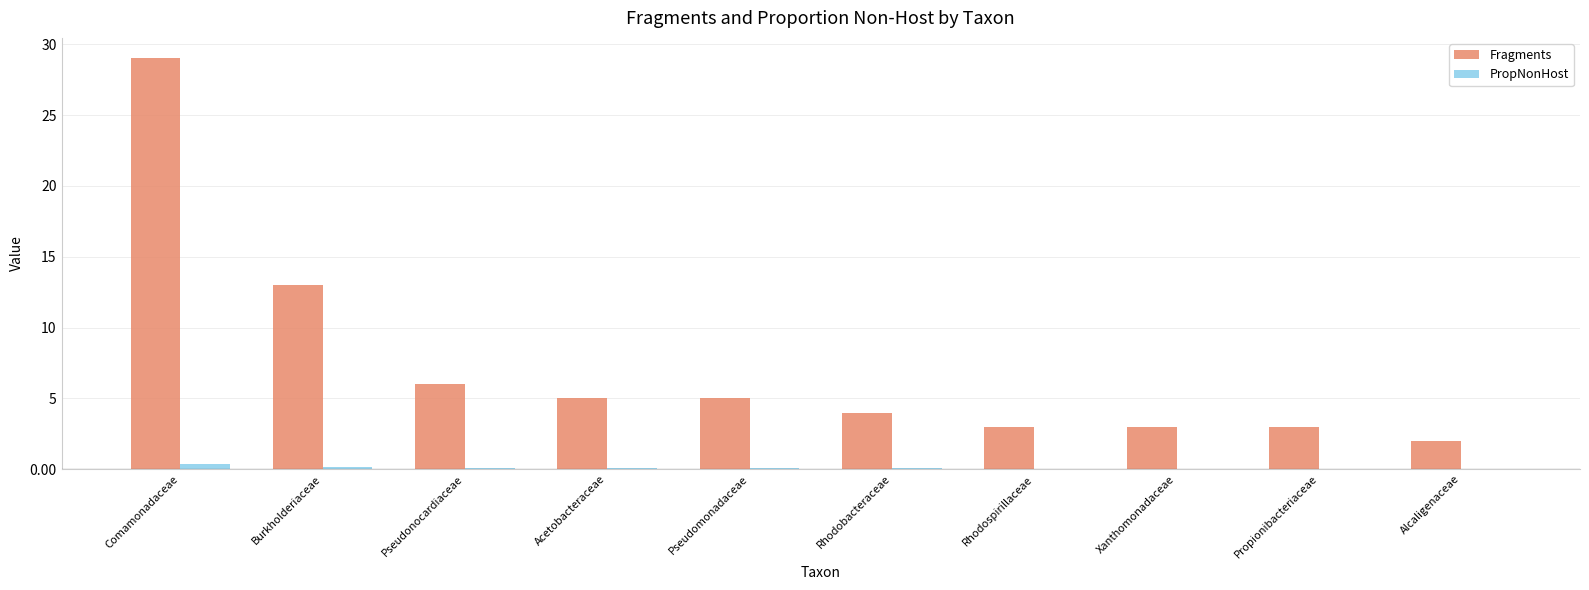

Is the value of PropNonHost at Xanthomonadaceae greater than the value of Fragments at Pseudonocardiaceae?

No